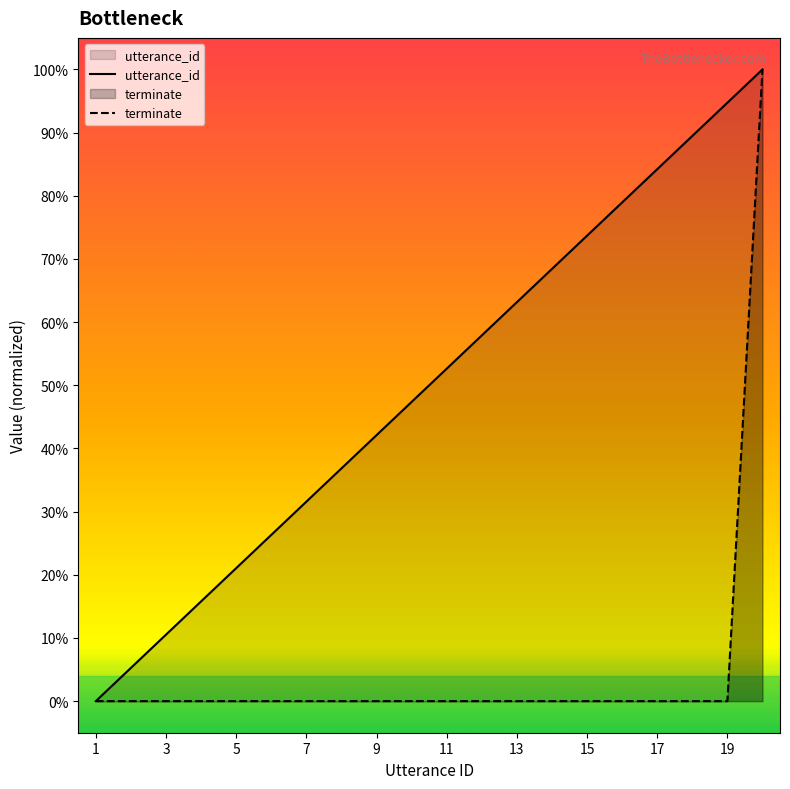

True or false: utterance_id has a value of 1.4 at 20.

False